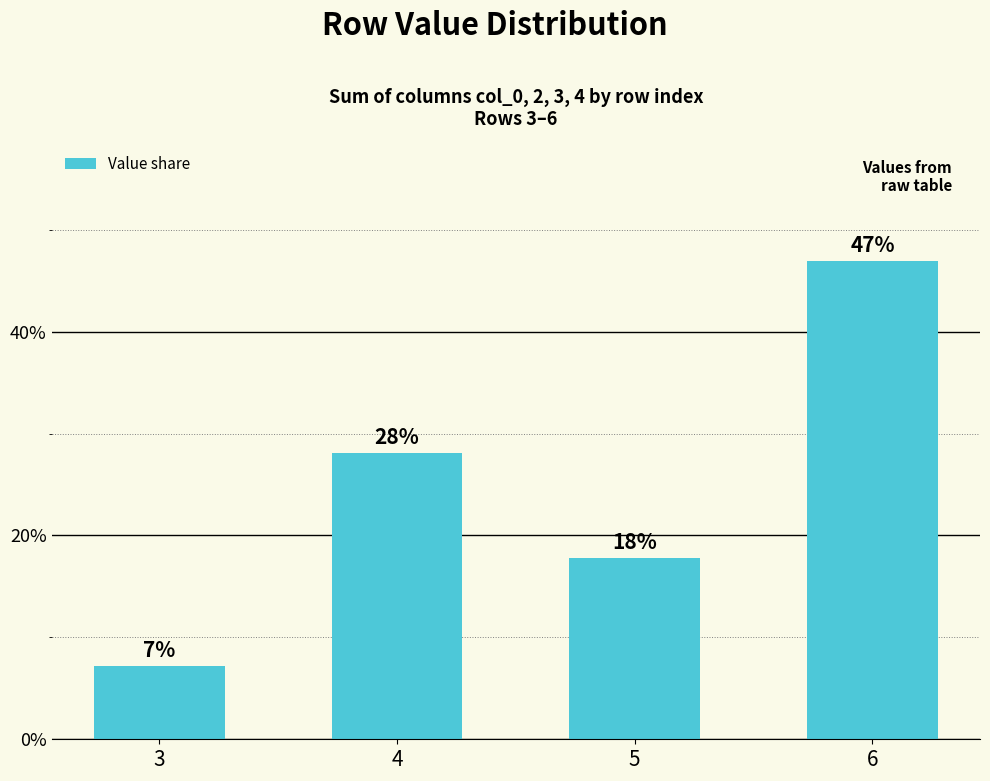

What is the minimum value shown in the chart?

0.1